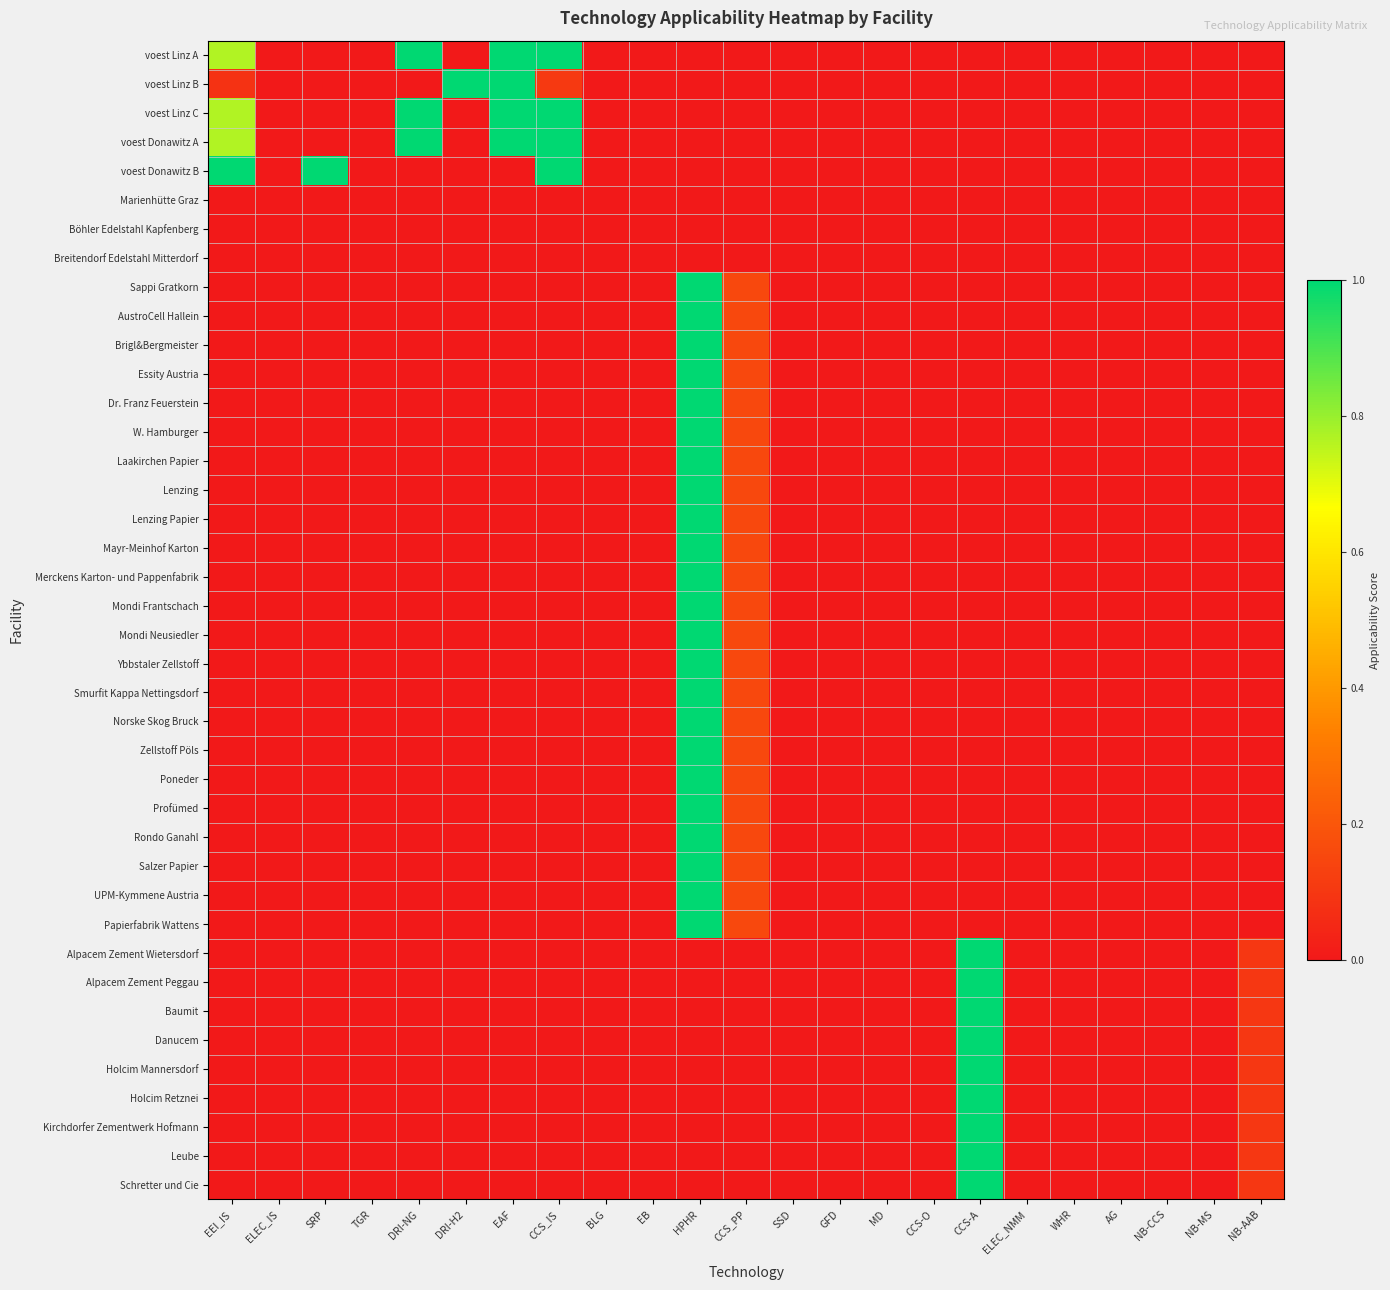

How many categories are shown in the chart?

23